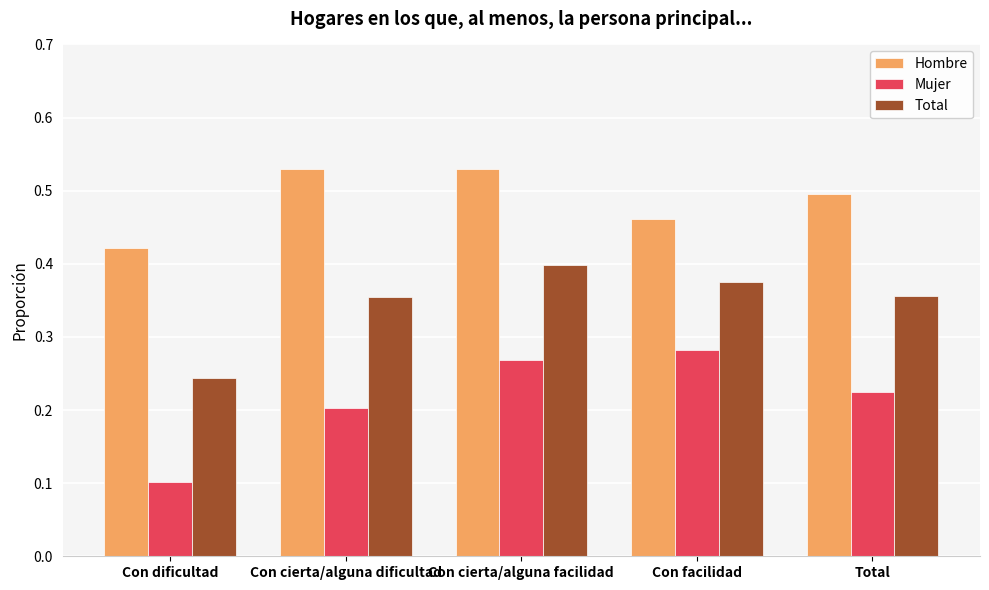

Which series has the largest total across all categories?

Hombre